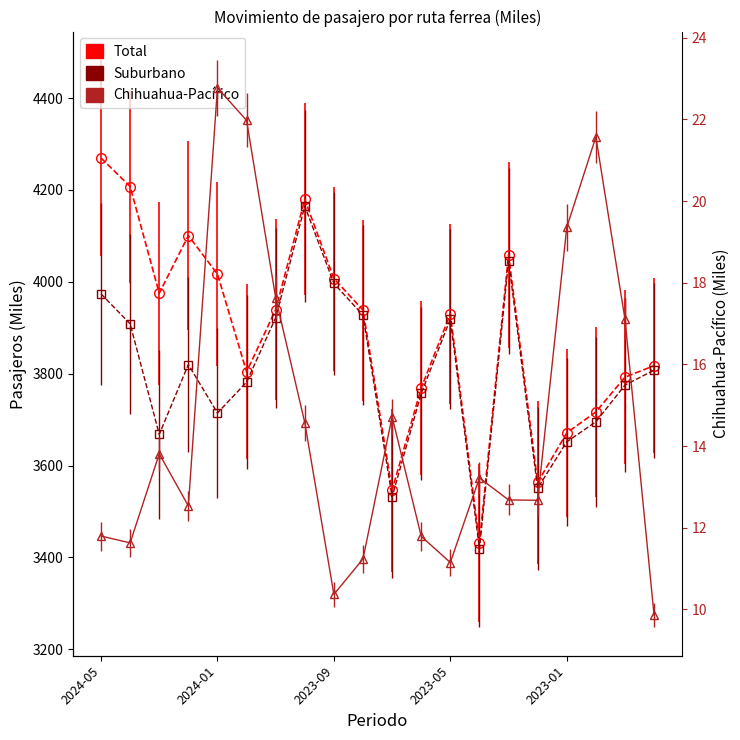

Is the value of Chihuahua-Pacifico at 2023-02 greater than the value of Total at 2024-04?

No